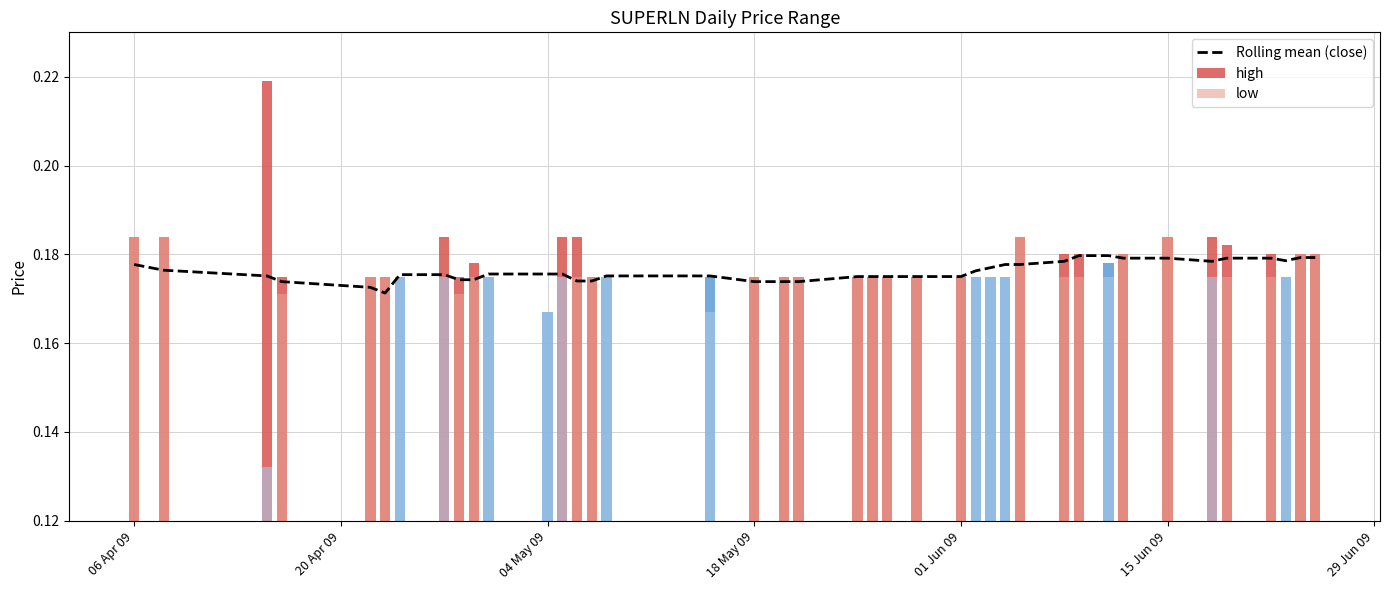

What is the value of the 28th bar from the left?

0.2